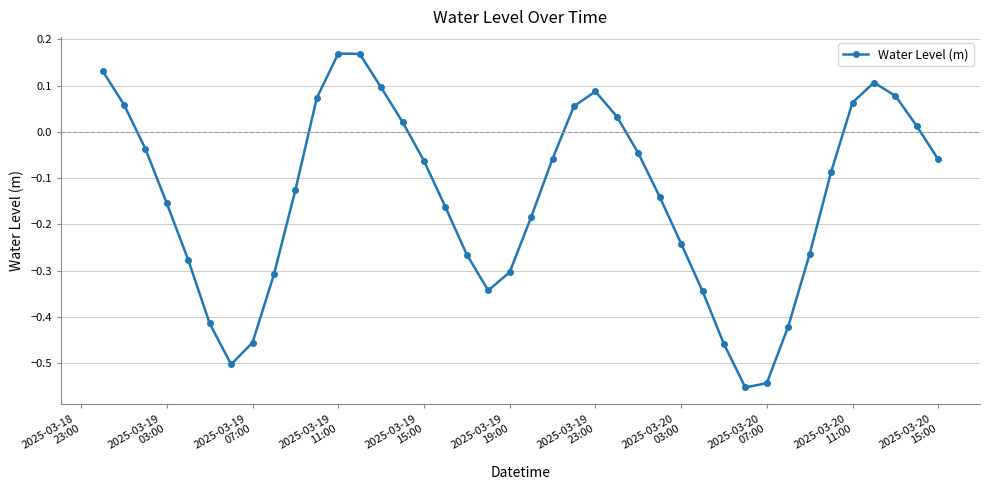

How many lines are shown in the chart?

1